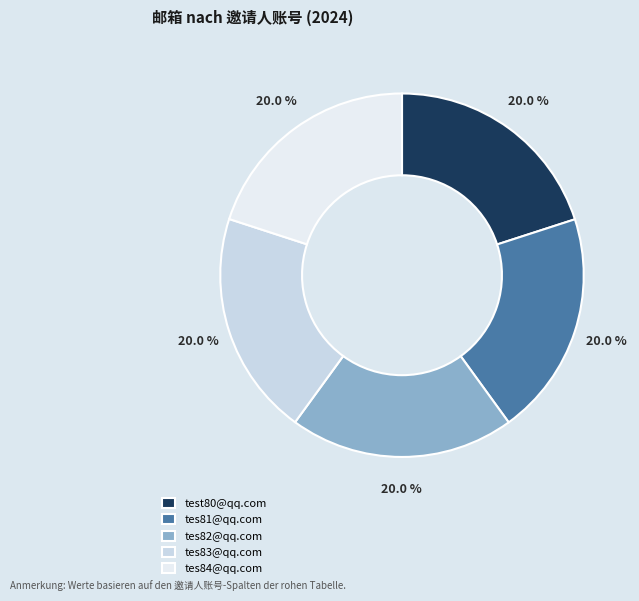

What percentage is NOT represented by test80@qq.com?

80.0%